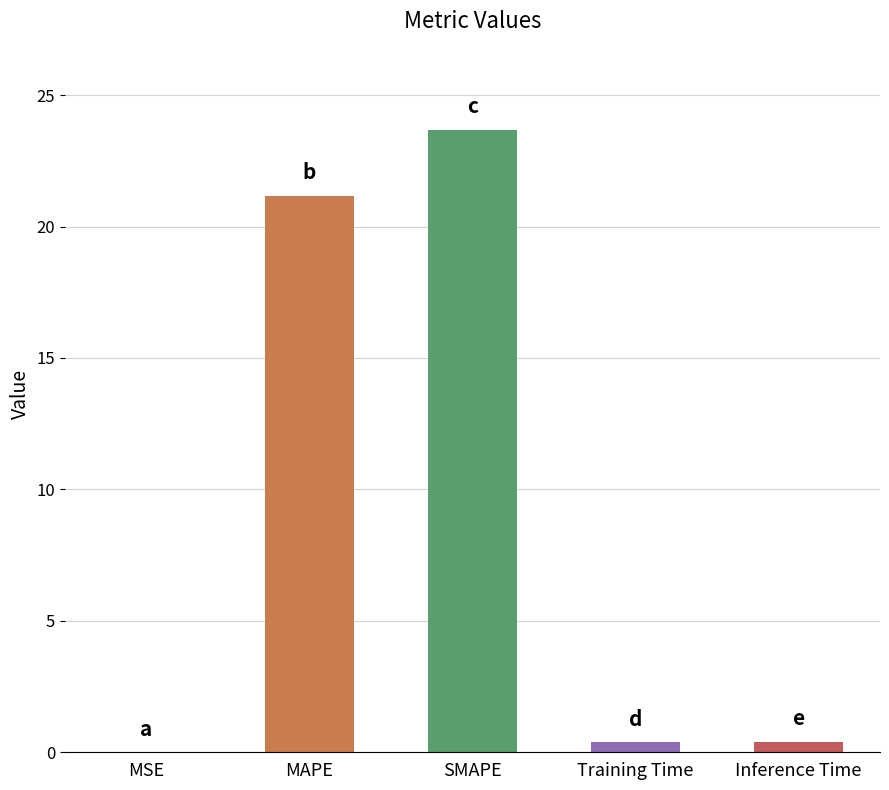

What is the greatest value displayed?

23.7